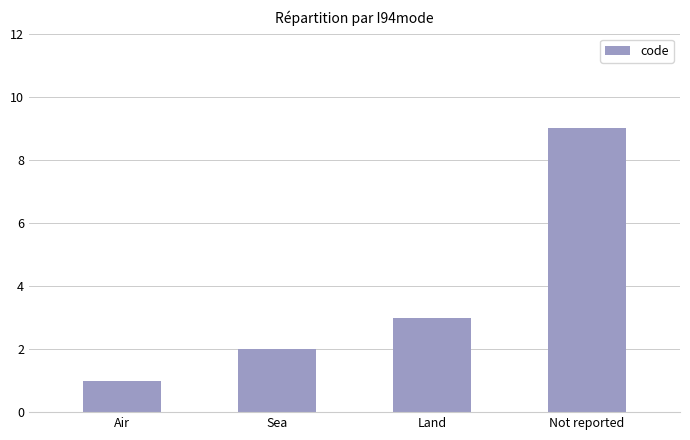

Between Sea and Land, which is larger?

Land